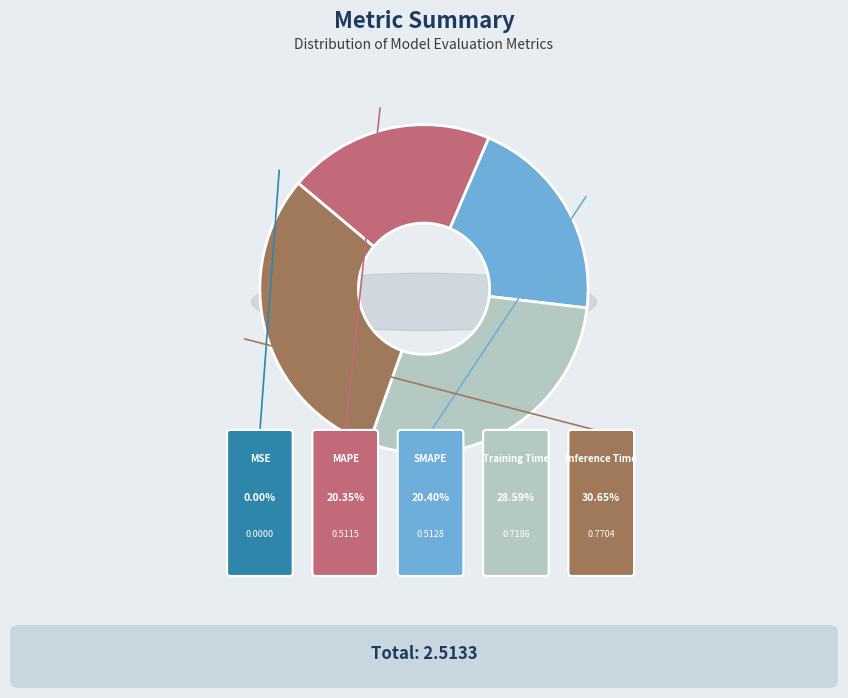

Is it true that MAPE is 20% of the pie?

True